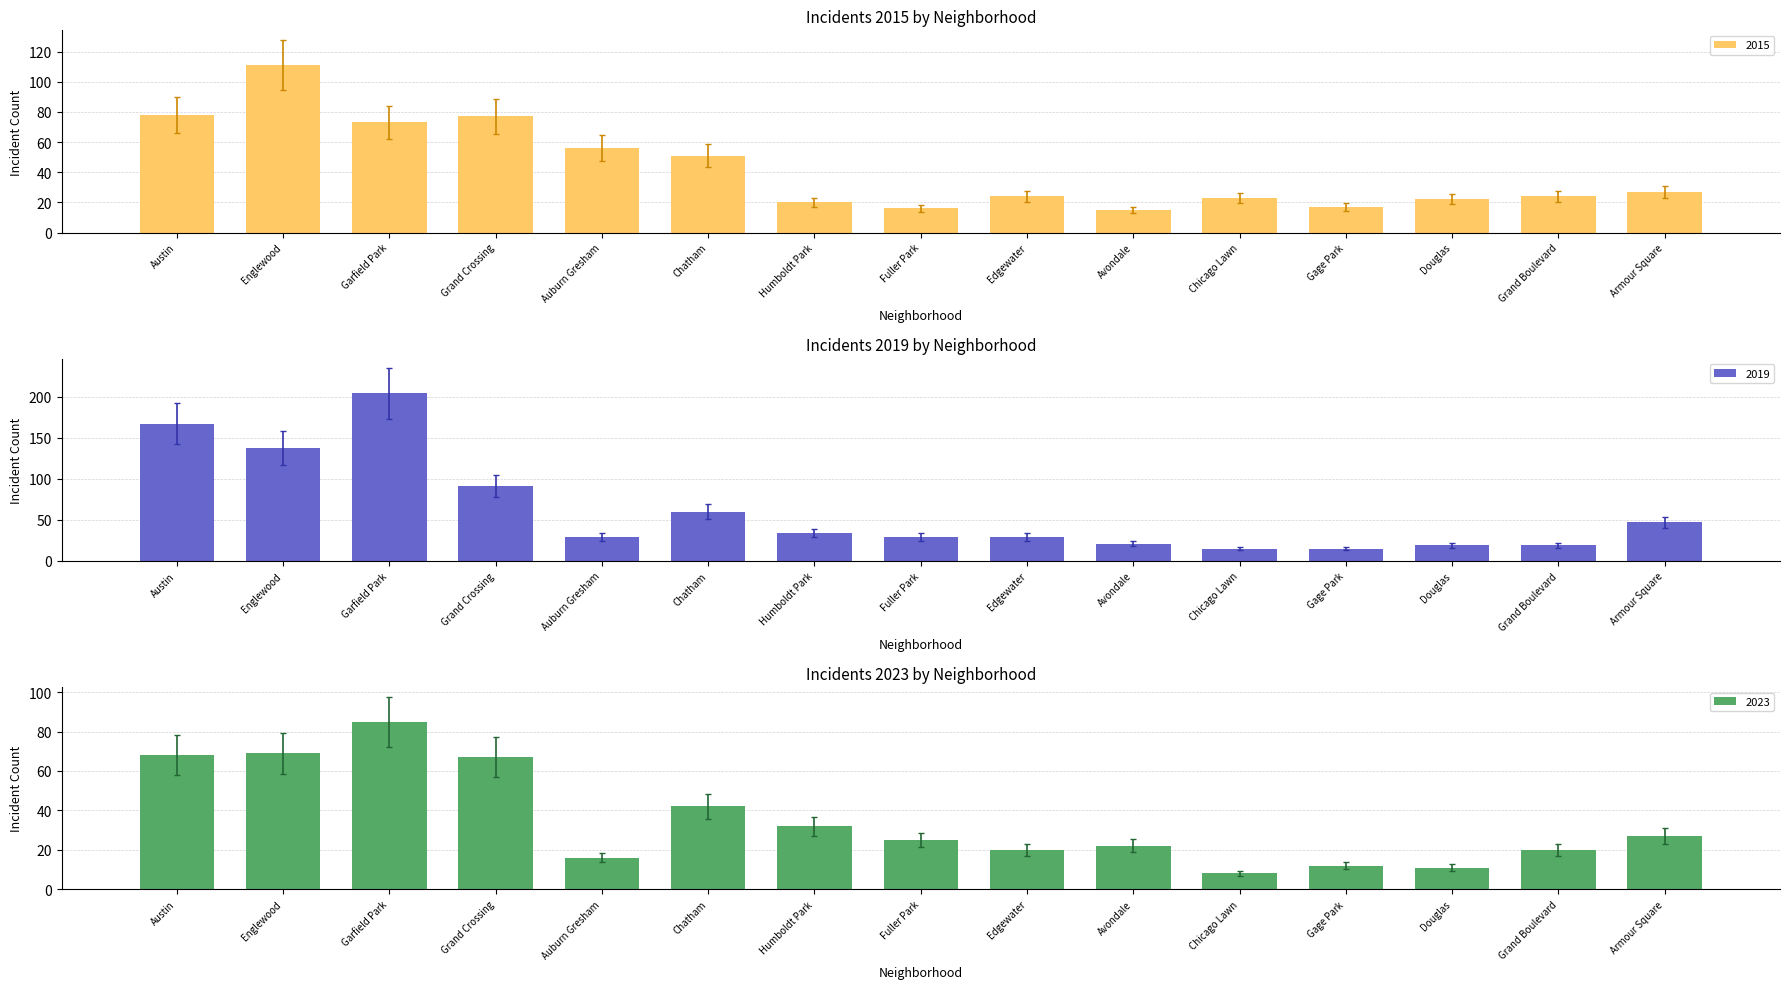

What is the difference between the second highest and second lowest values in the 2015 series?

62